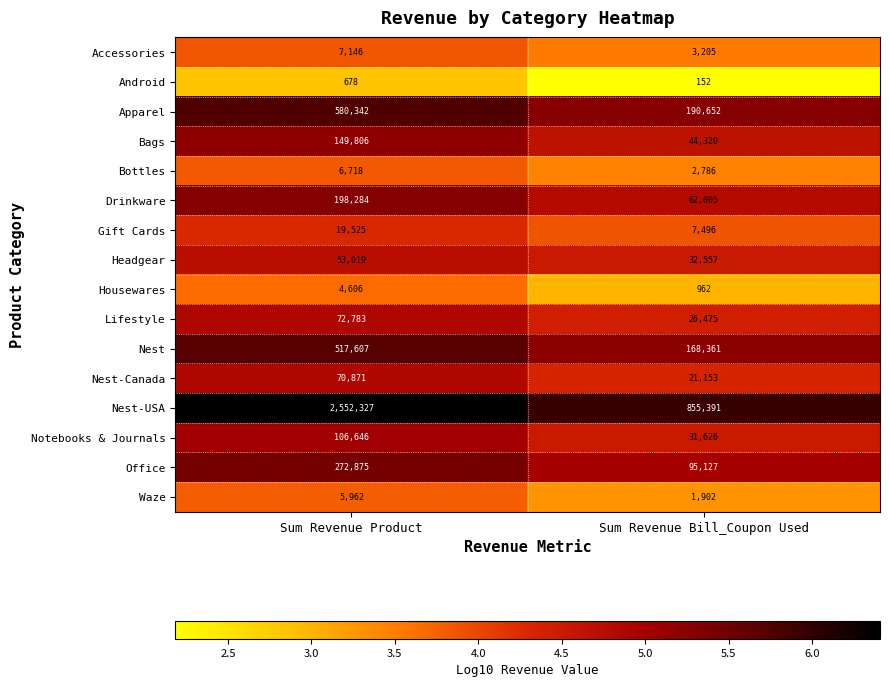

The value of Lifestyle at Sum Revenue Bill_Coupon Used is 26475. True or false?

True